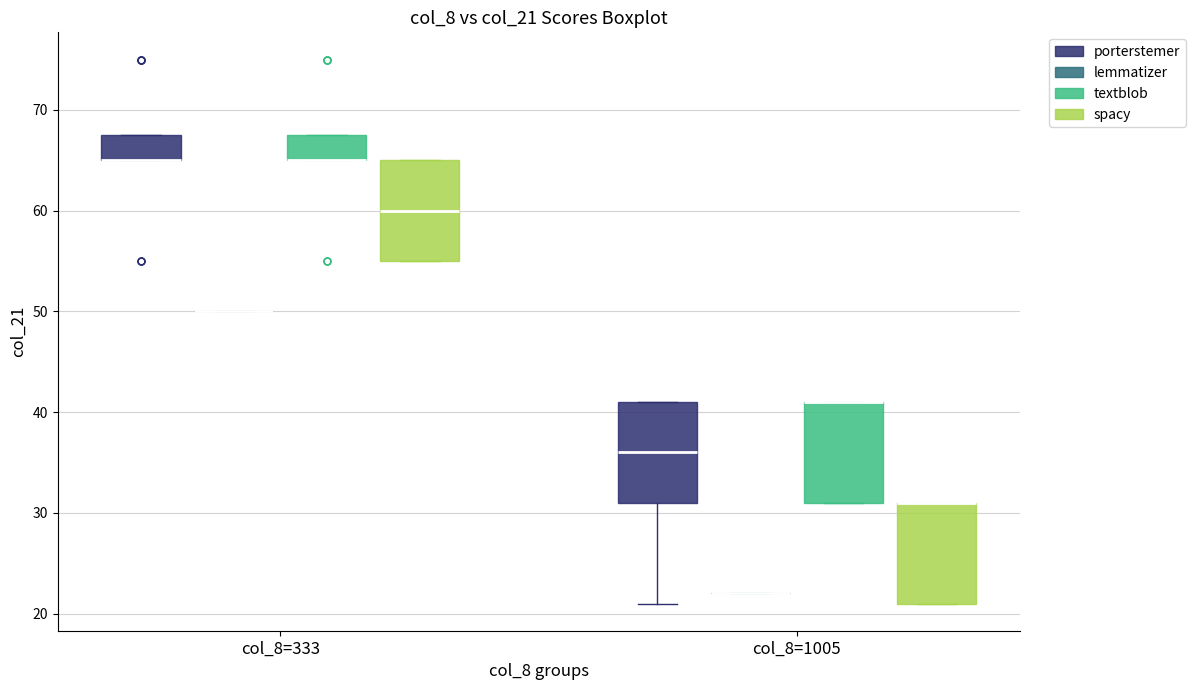

Where is the lower edge of the box for col_8=333 (spacy) on the y-axis? The values are not printed on the chart, so give them approximately, as read against the axis.

55